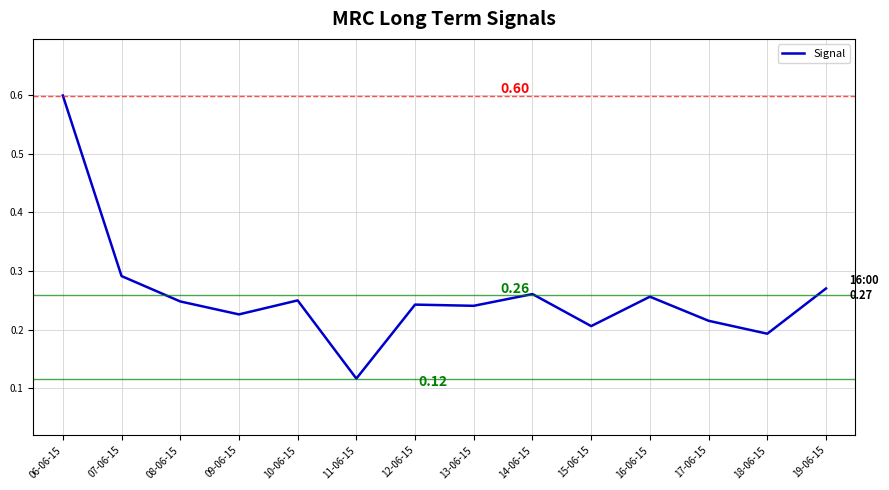

What is the difference between the maximum and minimum values?

0.5